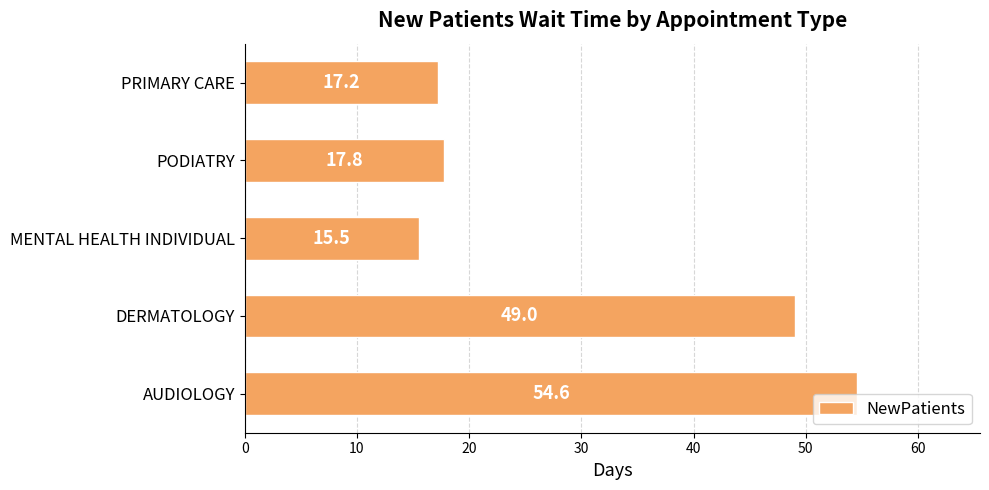

Reading bottom to top, extract all data points from this chart.

AUDIOLOGY=54.6	DERMATOLOGY=49.0	MENTAL HEALTH INDIVIDUAL=15.5	PODIATRY=17.8	PRIMARY CARE=17.2